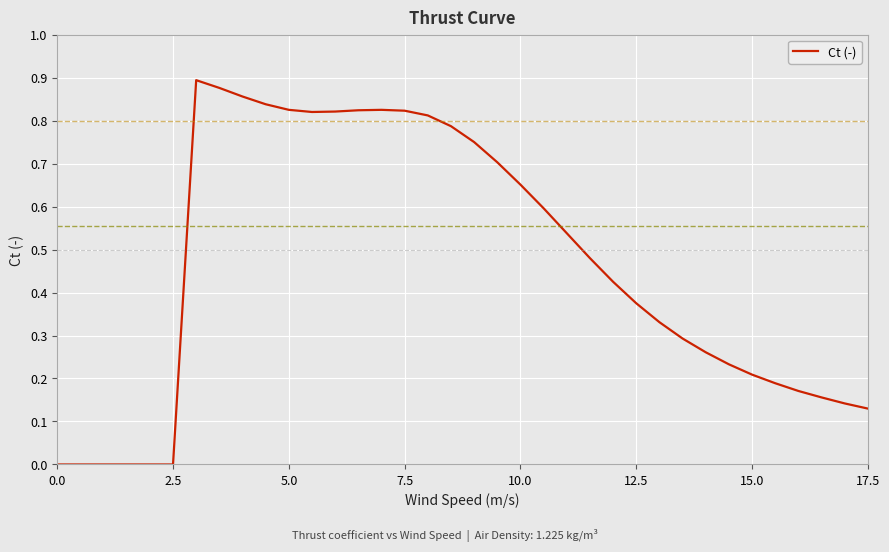

How many lines are shown in the chart?

1